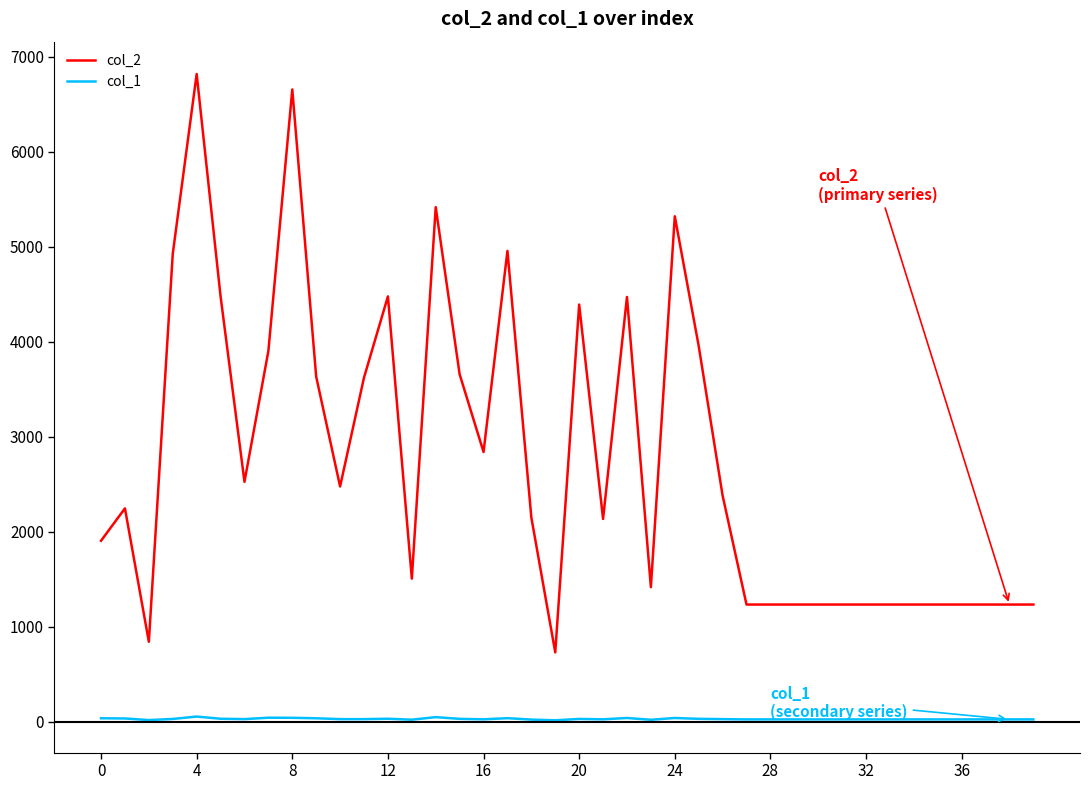

What are all the series names shown in the legend?

col_2, col_1